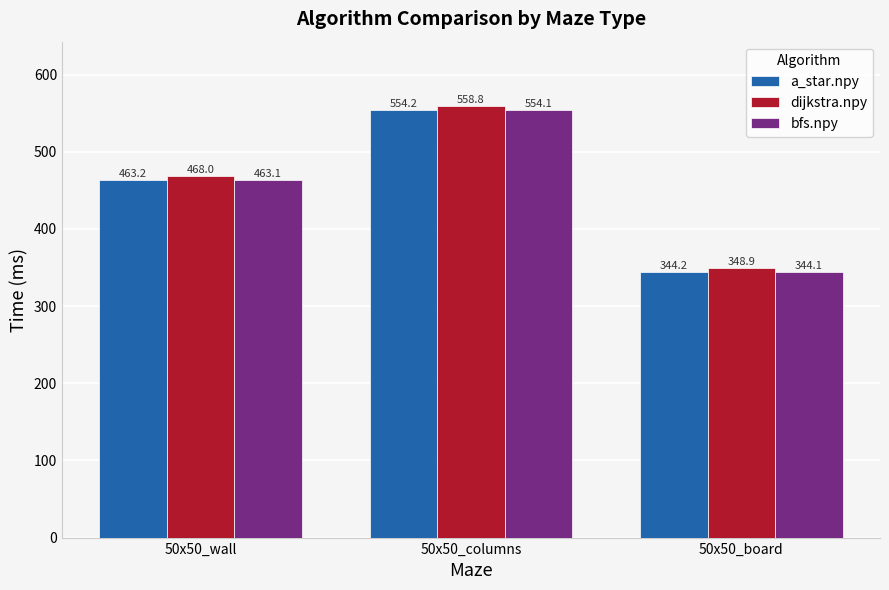

What is the difference between the maximum and second lowest values in the a_star.npy series?

91.0